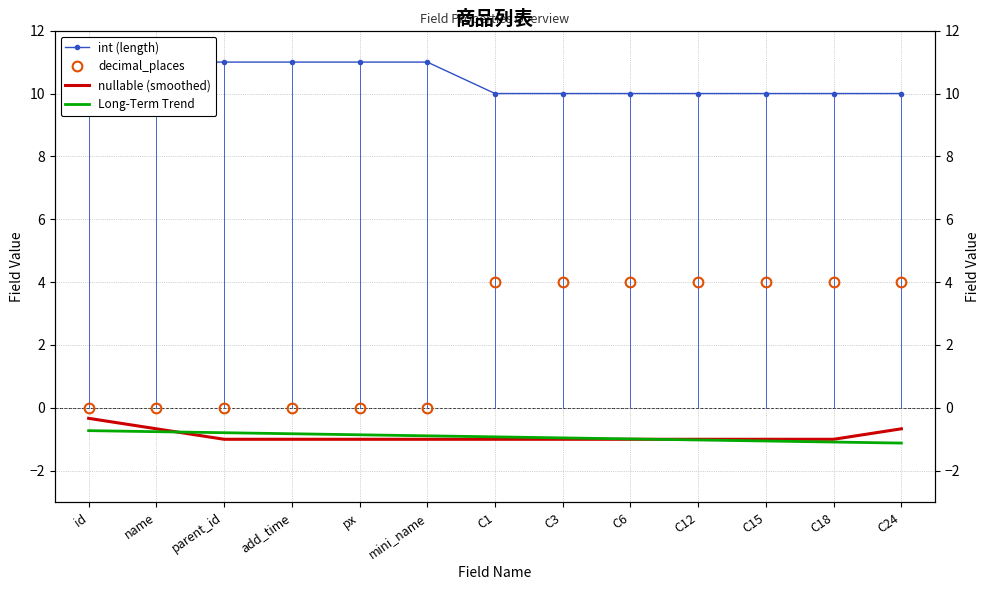

True or false: decimal_places and int (length) cross at least once.

False